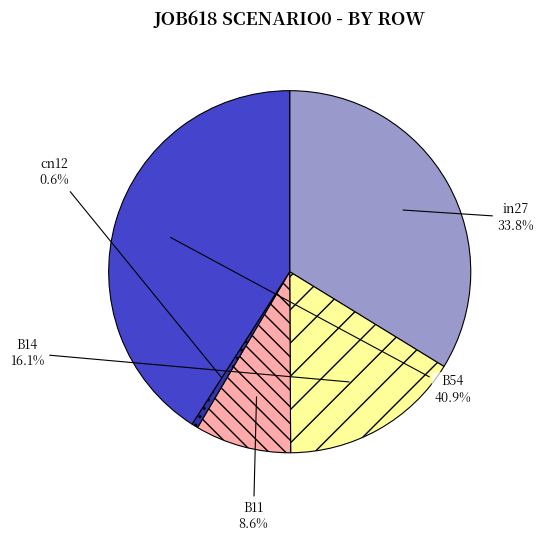

Does any single category account for the majority?

No